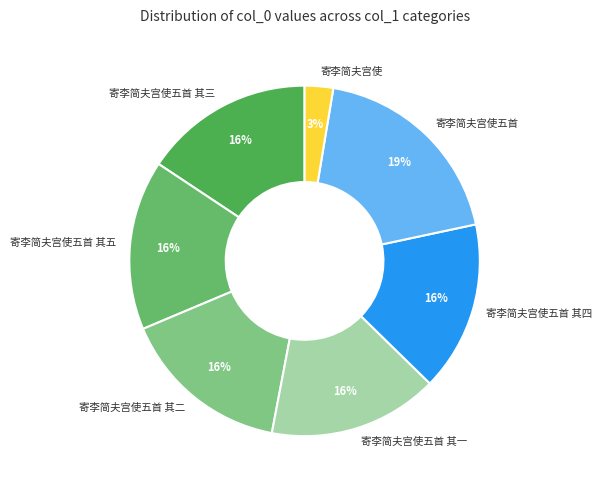

Is there a majority slice in this chart?

No